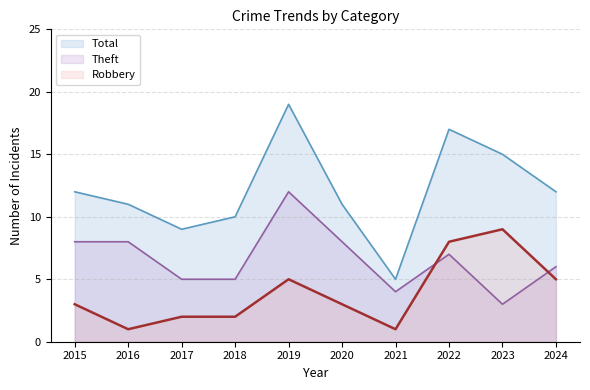

List the series in order of their overall mean, lowest first.

Robbery, Theft, Total